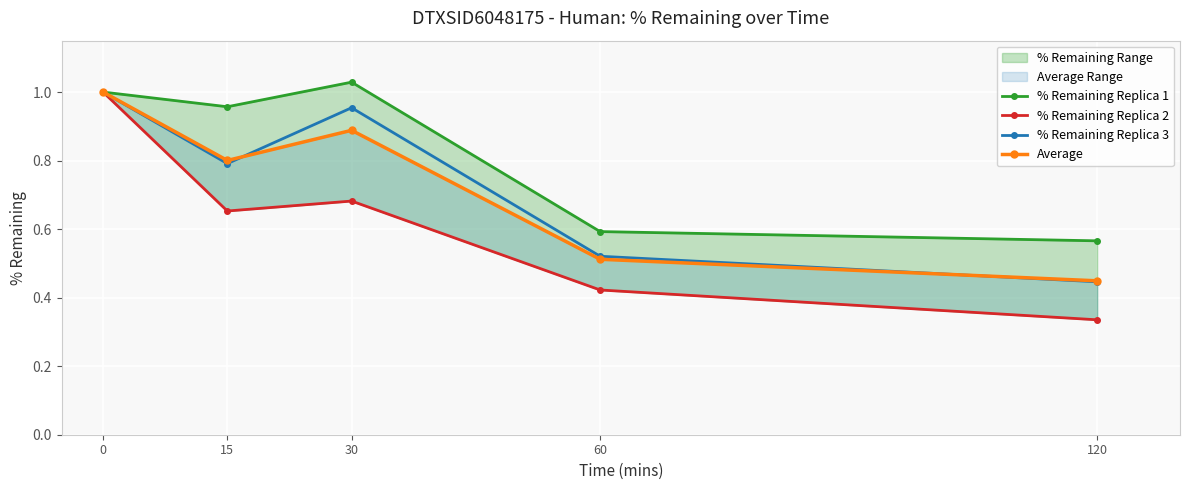

What is the sum of the % Remaining Replica 3 values at 60 and 120?

1.0